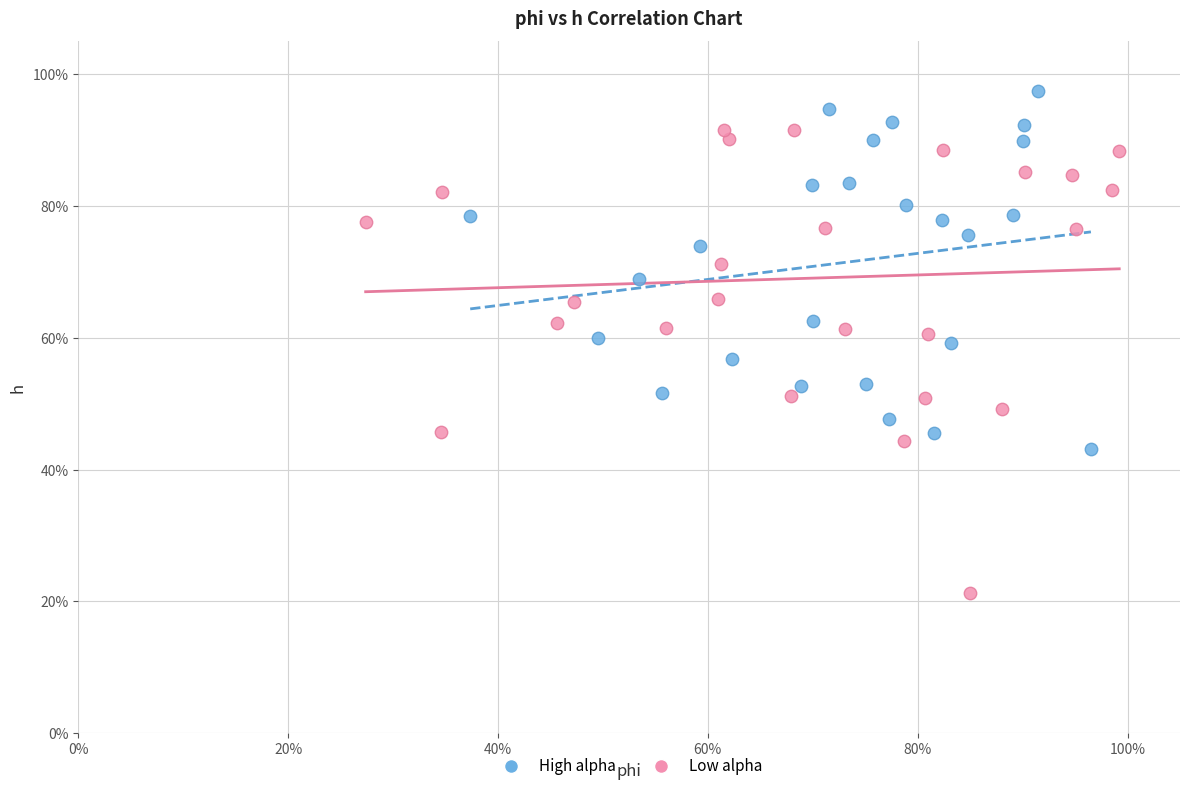

Which series has the widest spread of Y values?

Low alpha